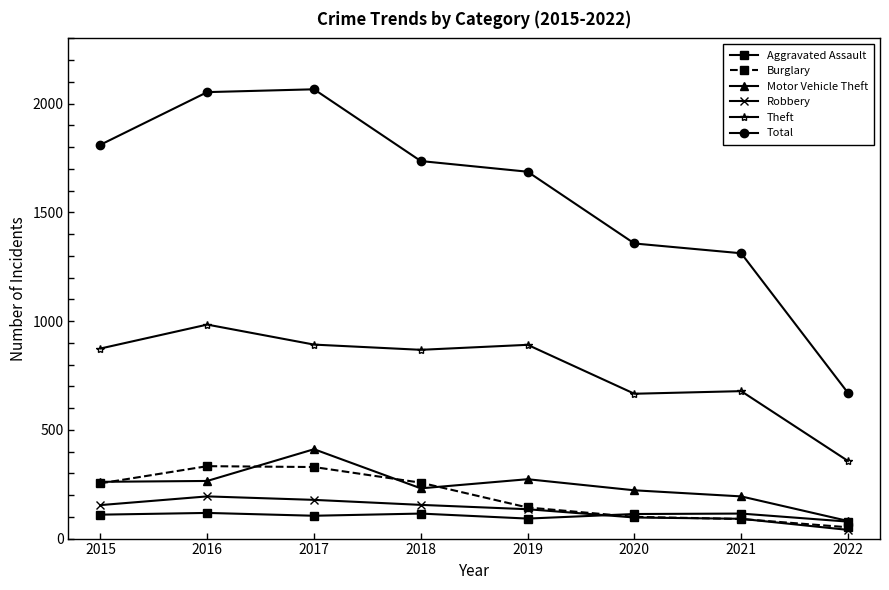

Rank the series at 2018 from lowest to highest value.

Aggravated Assault, Robbery, Motor Vehicle Theft, Burglary, Theft, Total